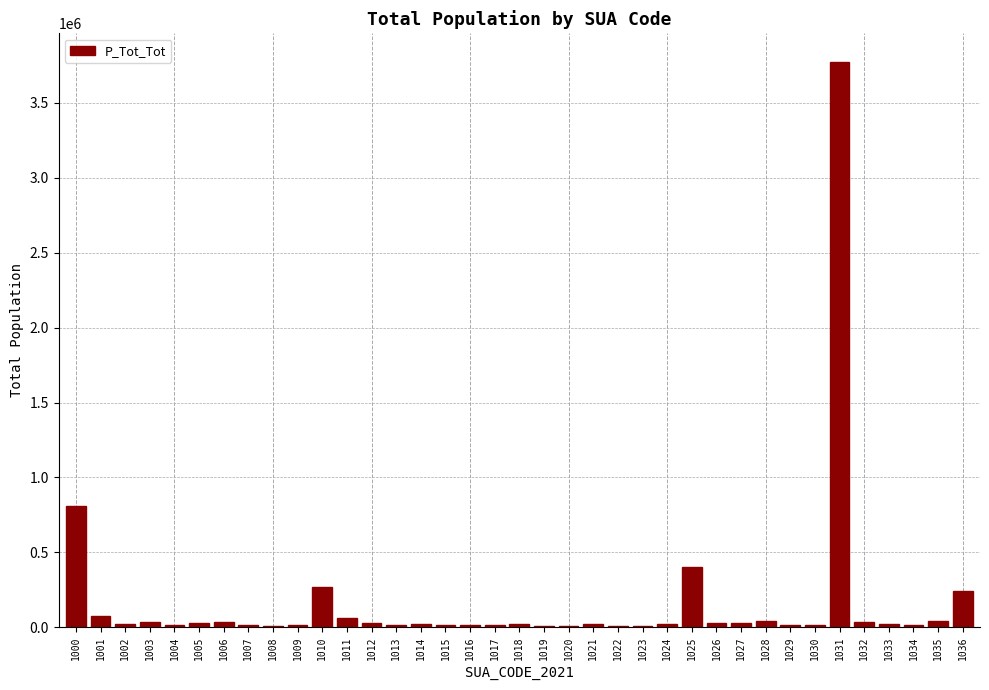

What is the maximum value shown in the chart?

3776036